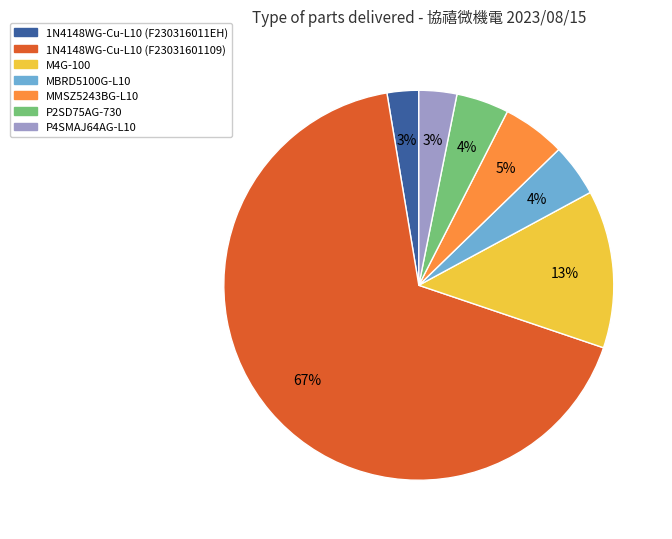

Combined, do M4G-100 and MBRD5100G-L10 account for over 50%?

No